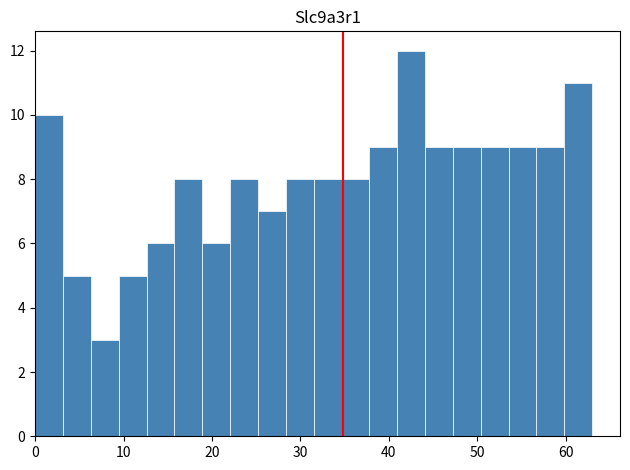

Read against the x-axis, roughly where is the centre of the tallest bar?

43